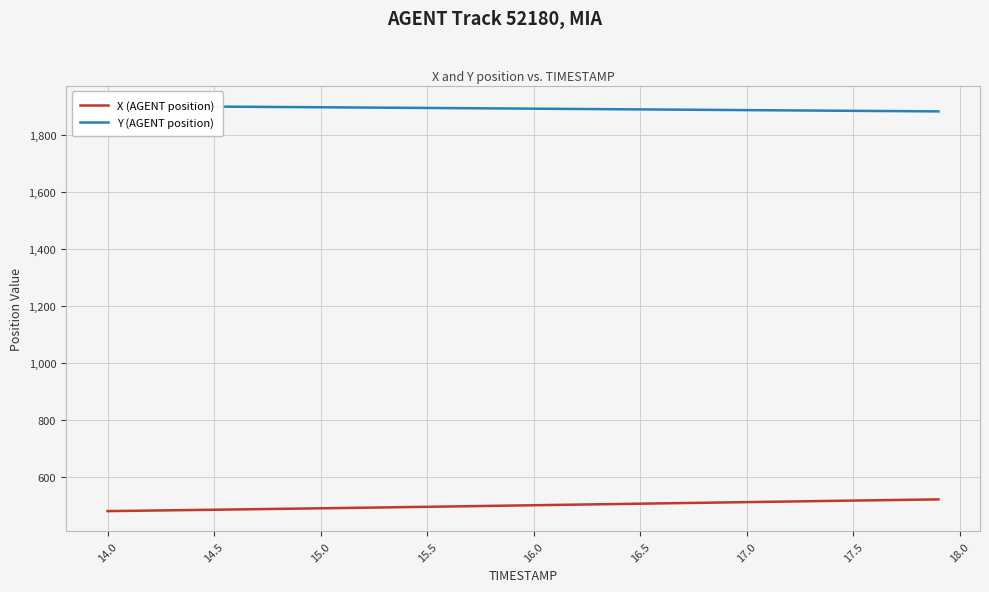

What is the highest value of the X (AGENT position) series?

521.7